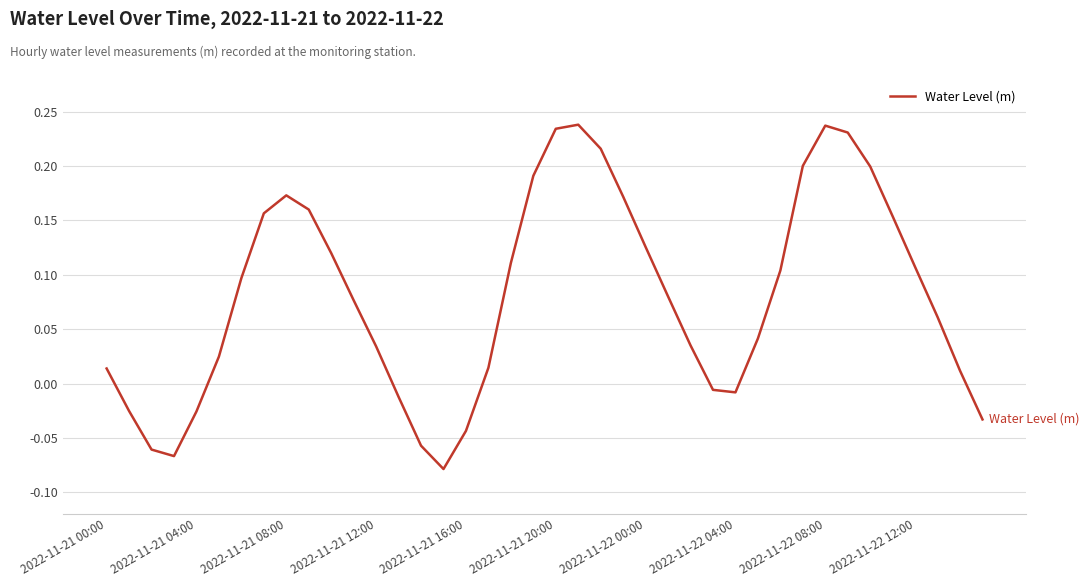

What is the difference between the maximum and minimum values?

0.3